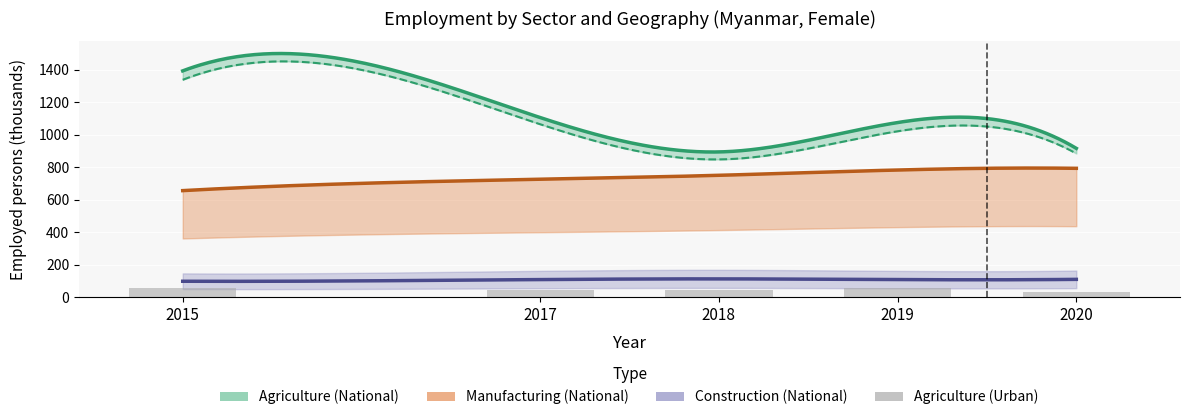

Rank the categories by Construction (National) value from highest to lowest.

2018, 2020, 2017, 2019, 2015